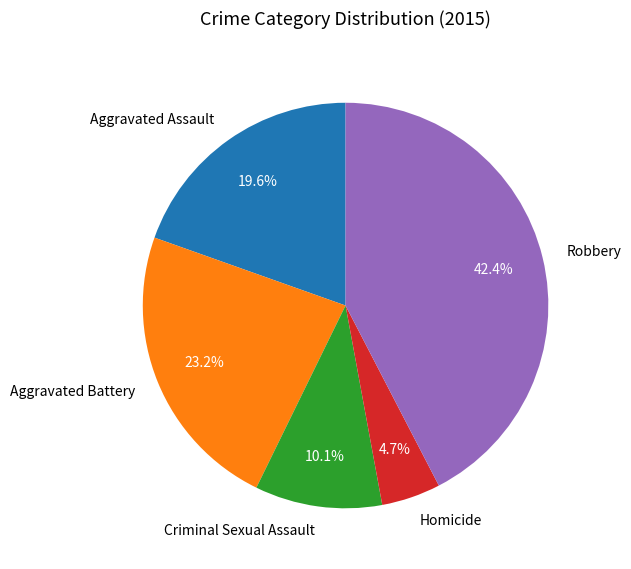

Which slice is the largest?

Robbery